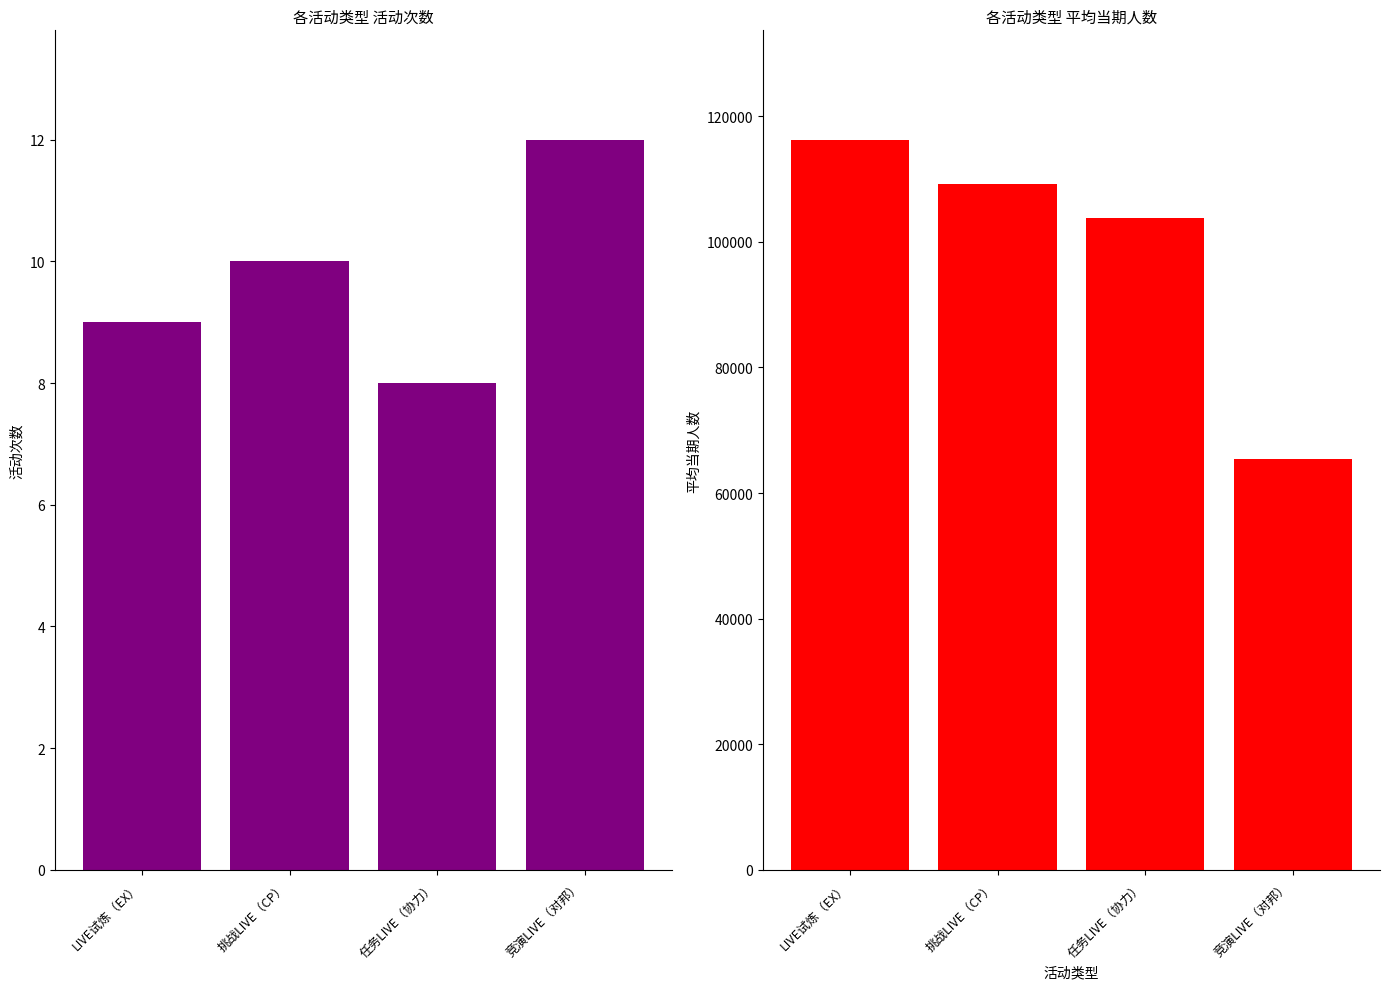

At which label is 平均当期人数 closest to 90816?

任务LIVE（协力）